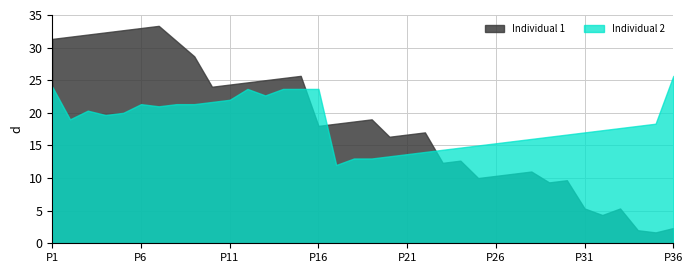

True or false: Individual 2 and Individual 1 intersect in this chart.

True